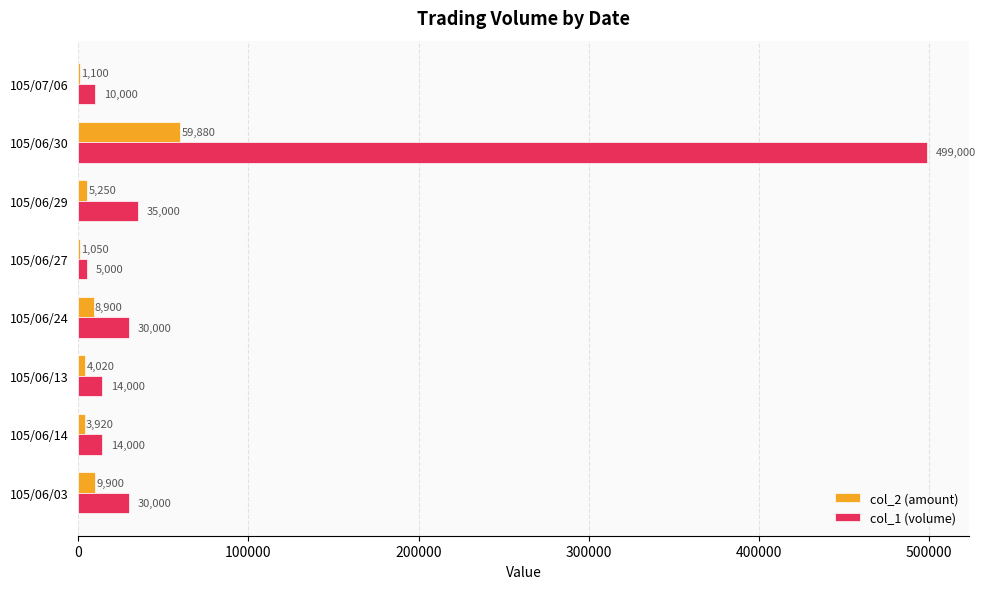

True or false: col_2 (amount) has a value of 9900 at 105/06/03.

True